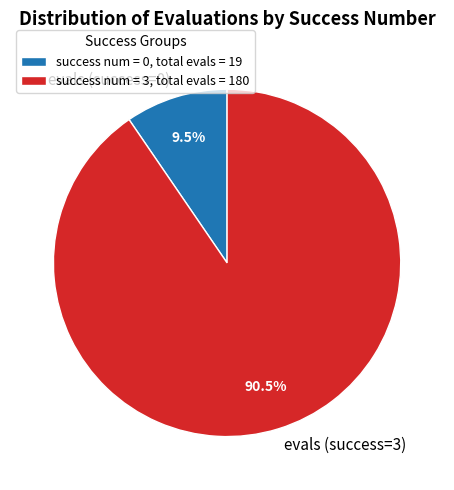

Is evals (success=3) the majority of the pie?

Yes